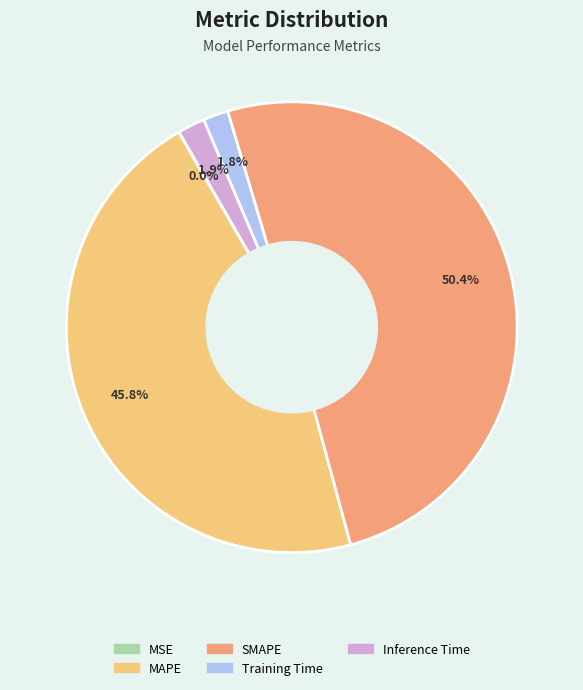

Which category has the biggest portion of the pie?

SMAPE